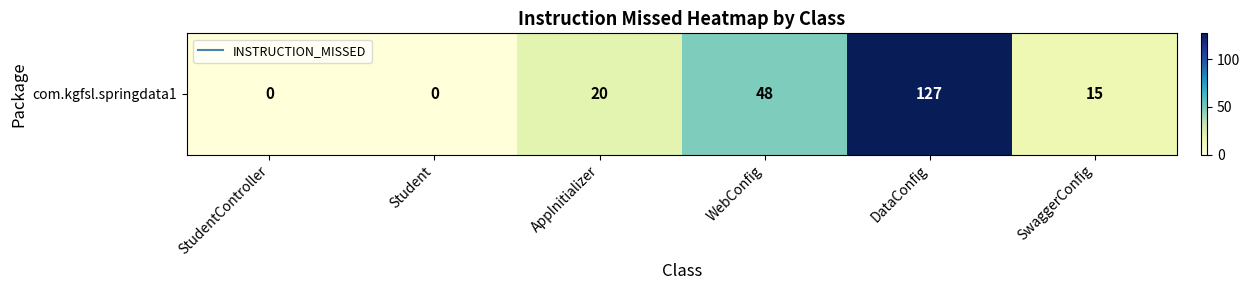

Reading left to right, list all the values displayed in this chart.

0	0	20	48	127	15